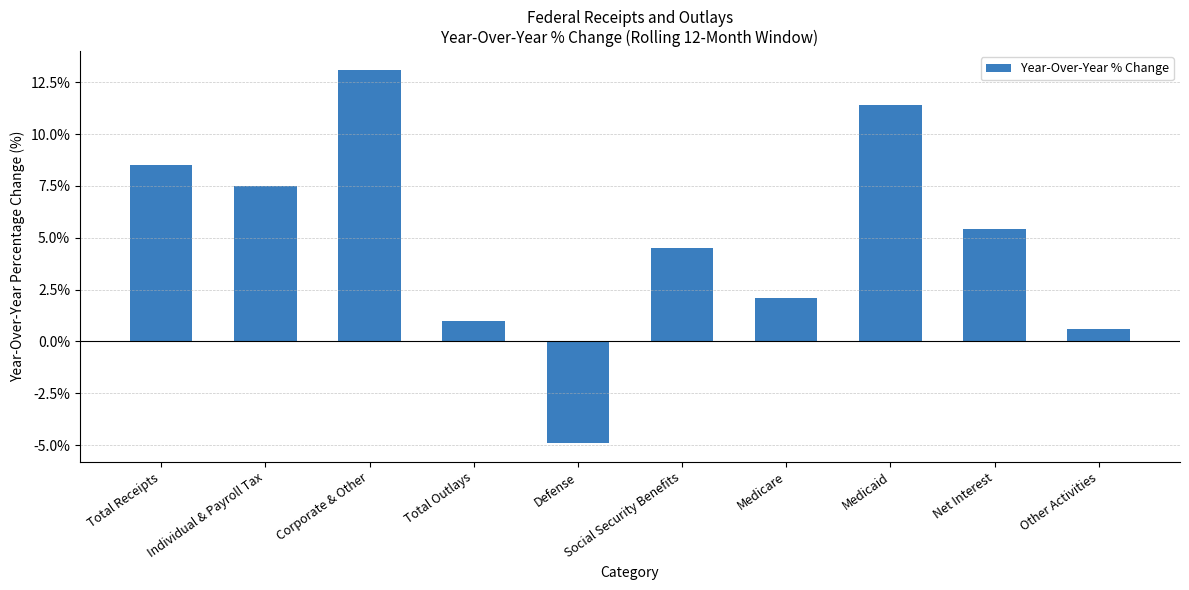

The value at Corporate & Other is 0.2. True or false?

False